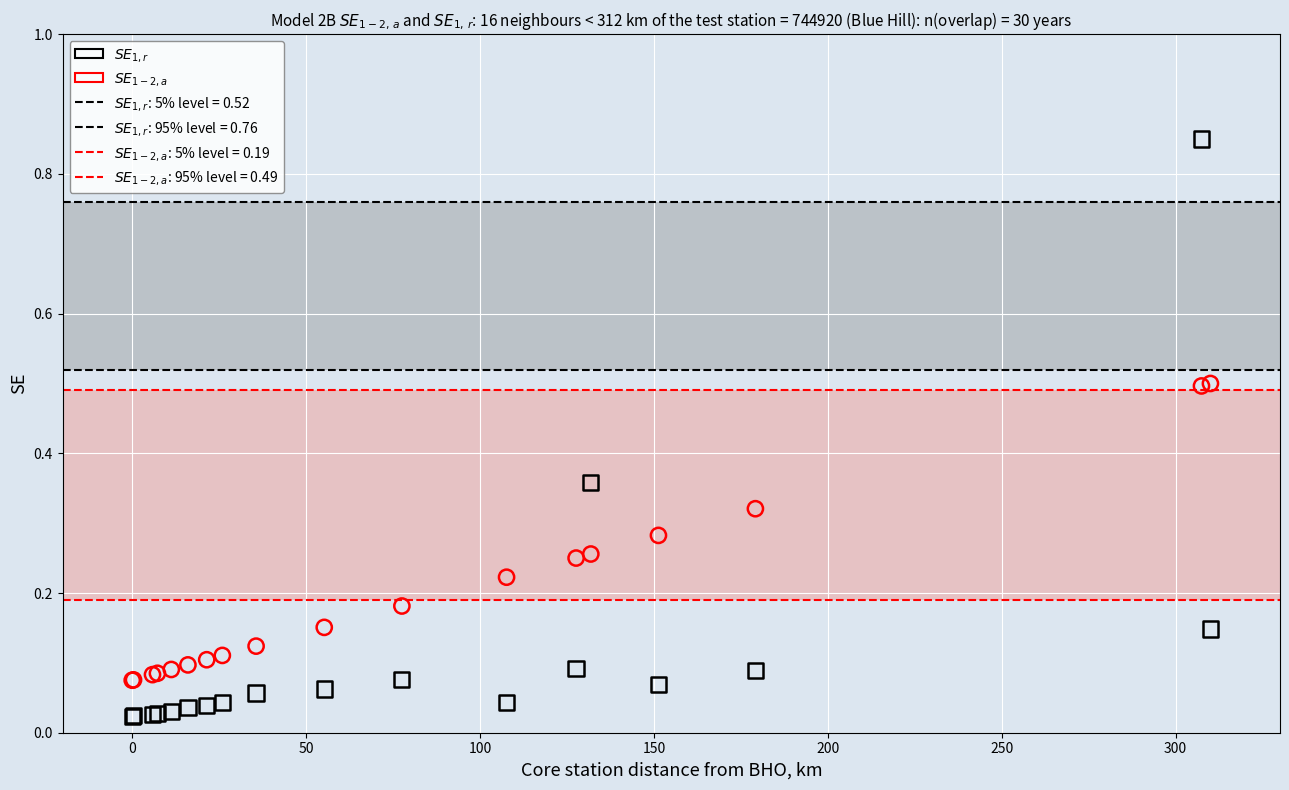

Which series contains the highest Y value?

$SE_{1,r}$